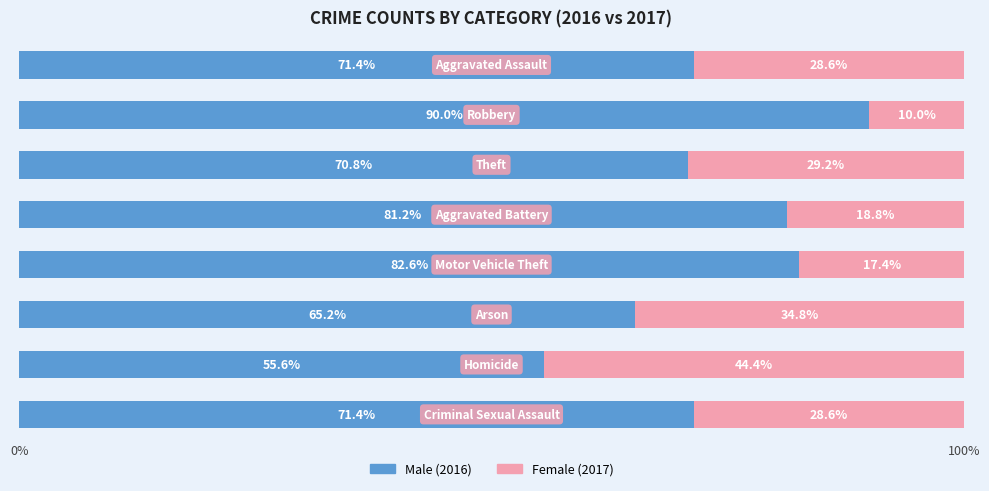

How many data points does each series have?

8